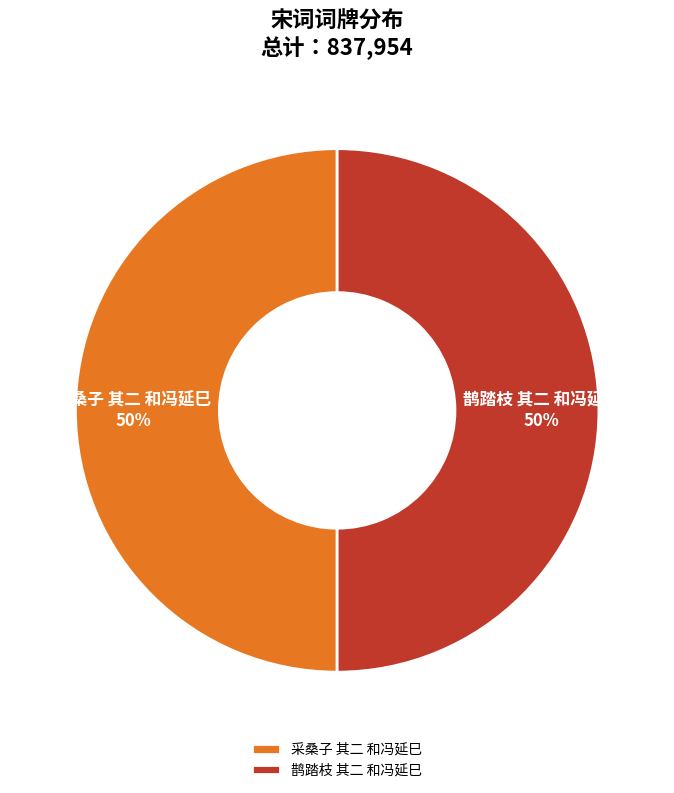

Combined, do 鹊踏枝 其二 和冯延巳 and 采桑子 其二 和冯延巳 account for over 50%?

Yes